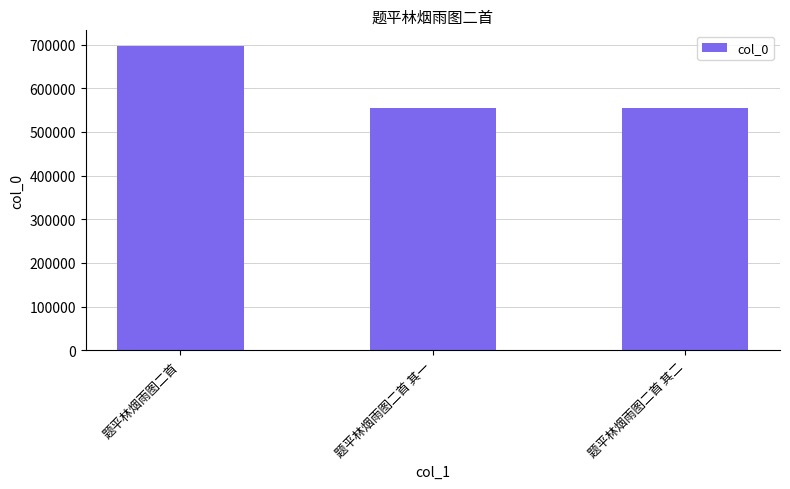

What is the value of the 3rd bar from the left?

554570